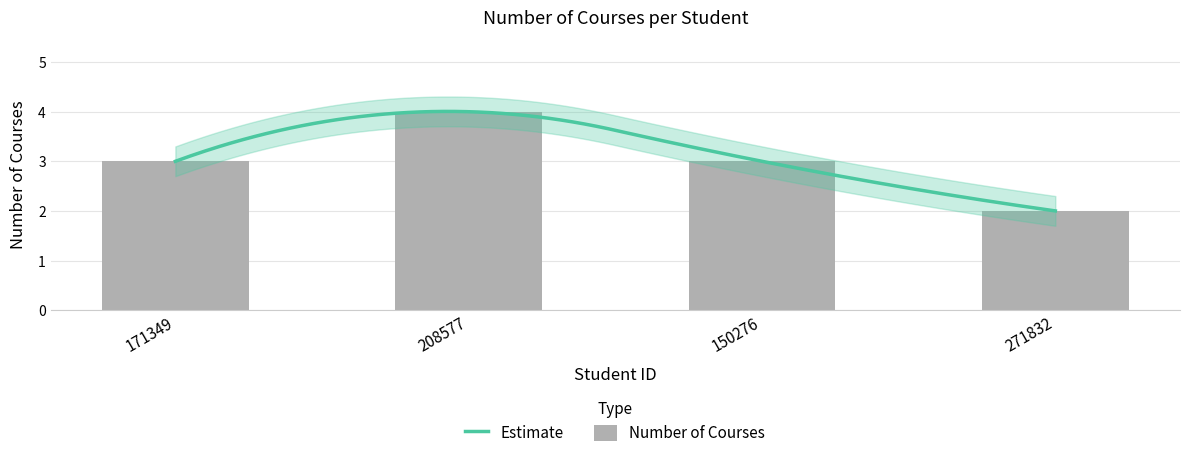

Is it true that the value at 171349 is 3?

True